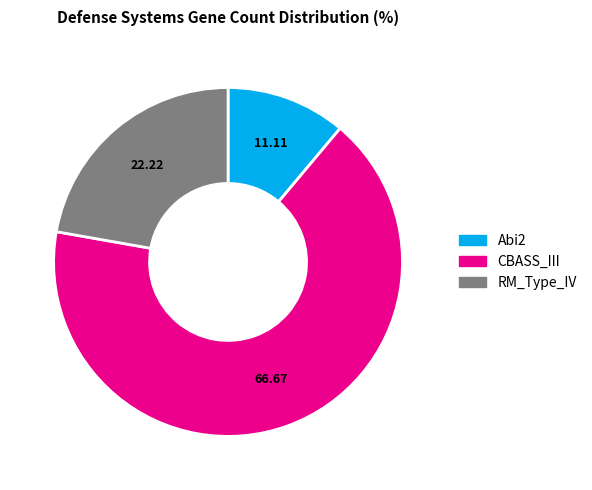

Is there a majority slice in this chart?

Yes